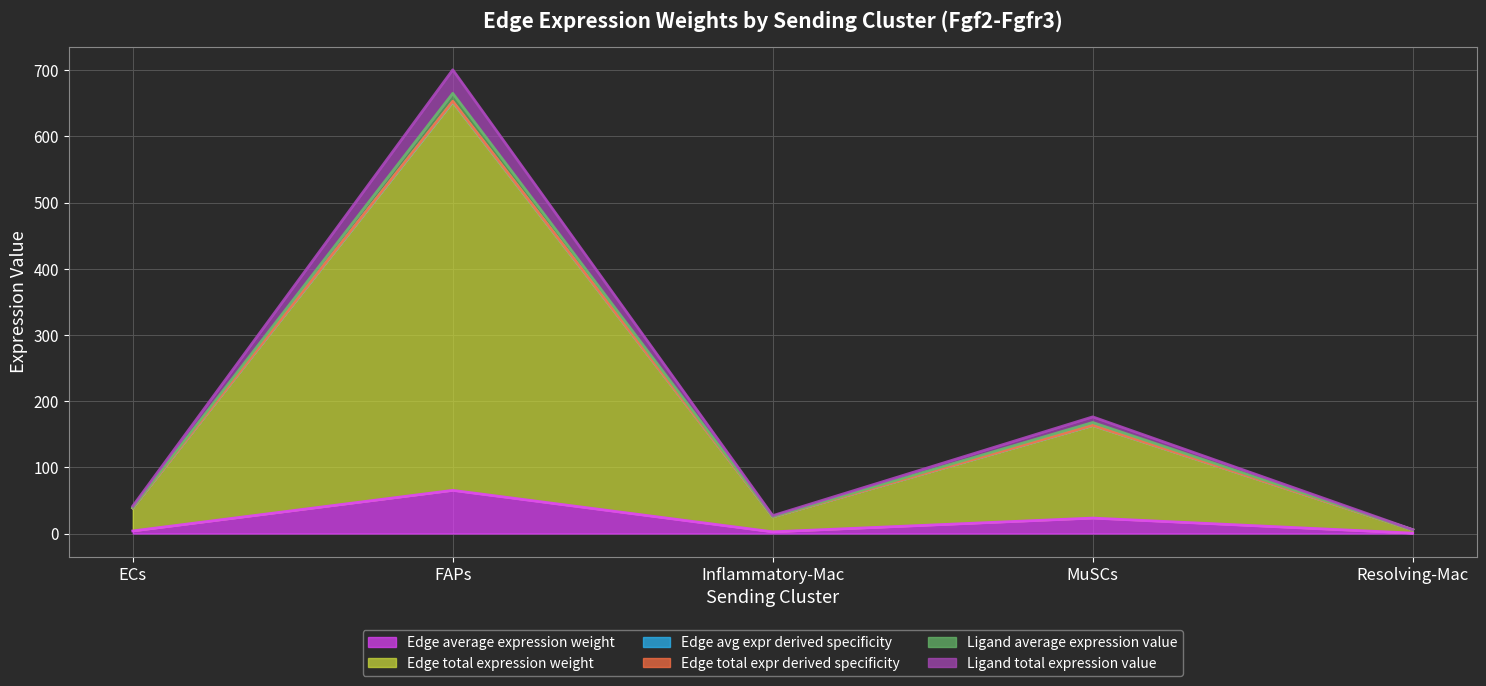

True or false: Edge avg expr derived specificity and Ligand average expression value intersect in this chart.

False